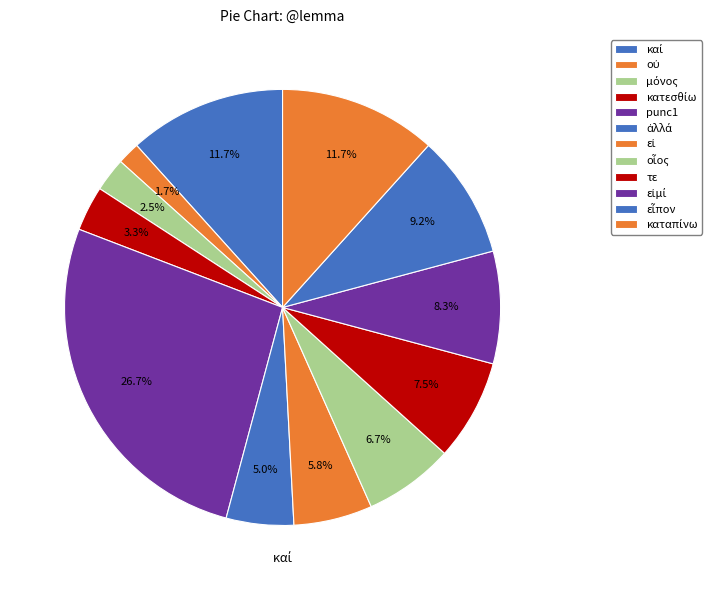

The εἶπον slice represents 1% of the pie. True or false?

False